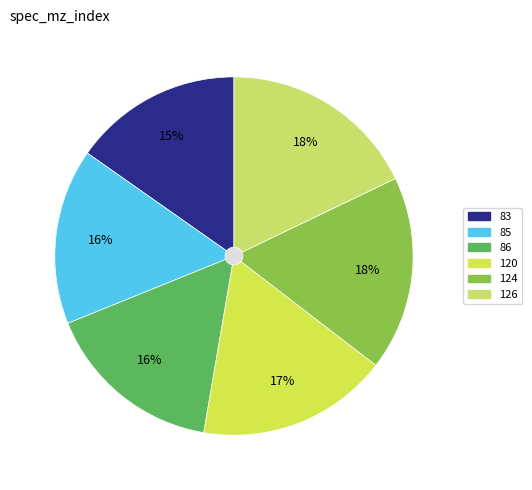

To the nearest percent, what percentage of the pie is 85?

16%